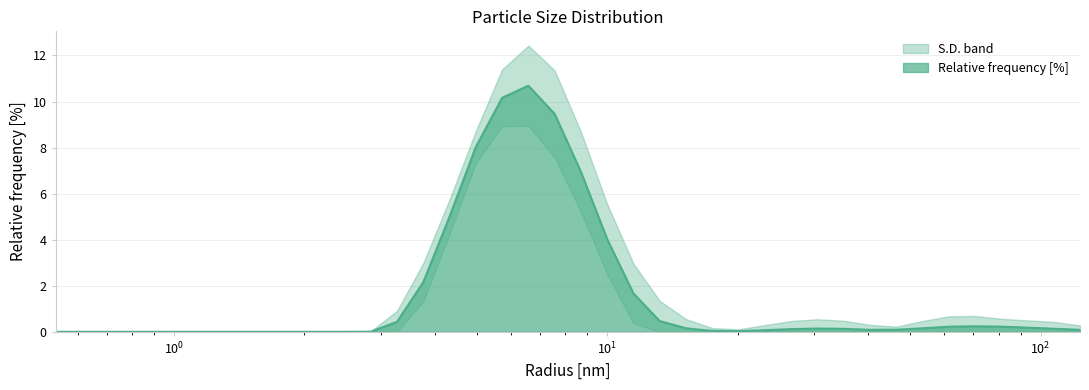

Is it true that the value at 0.8111308217048645 is -7.1?

False